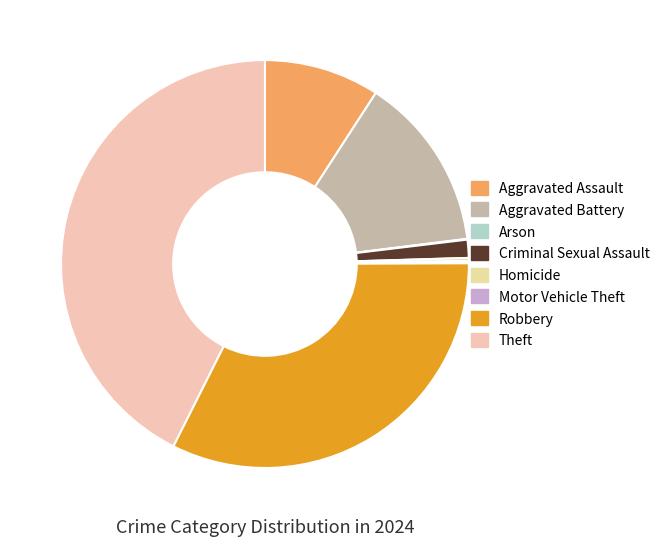

Rank the categories by value from highest to lowest.

Theft, Robbery, Aggravated Battery, Aggravated Assault, Criminal Sexual Assault, Homicide, Motor Vehicle Theft, Arson